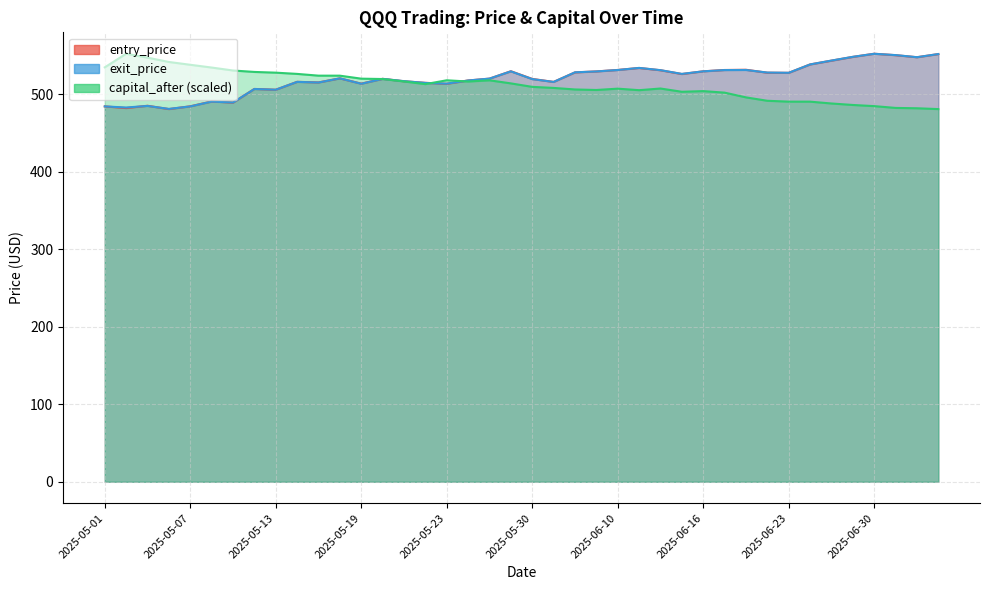

At 2025-05-07, list the series in order from largest to smallest.

capital_after, entry_price, exit_price